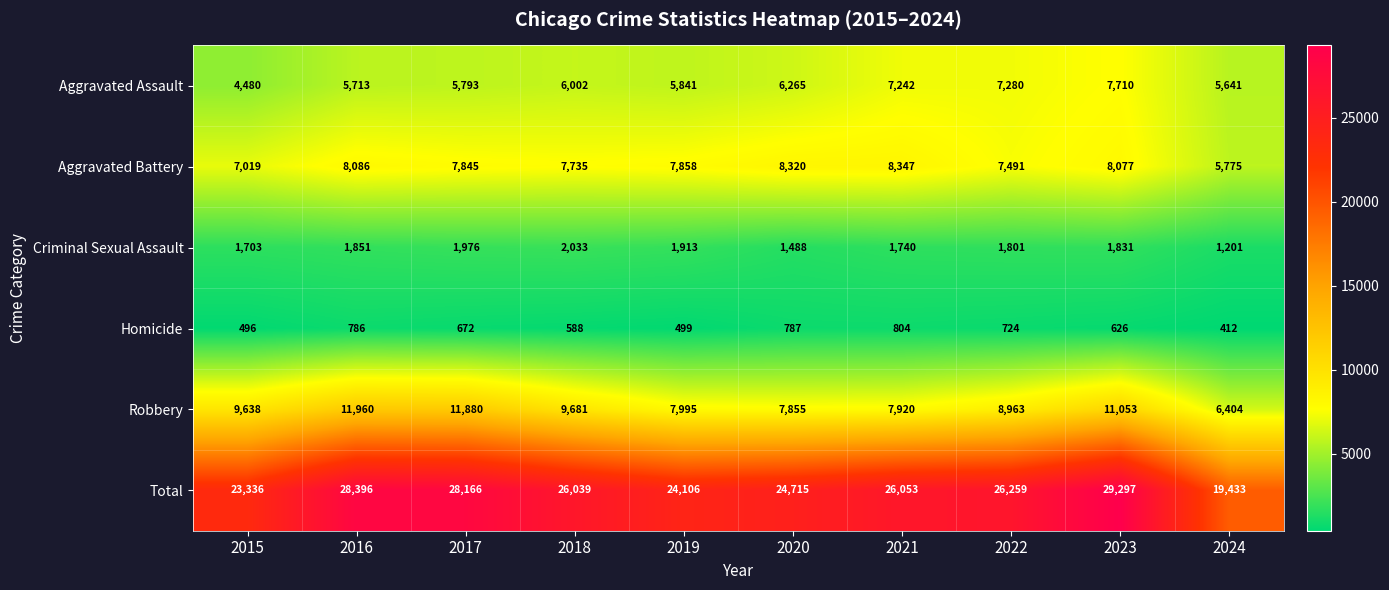

True or false: Aggravated Battery has a value of 5350 at 2023.

False